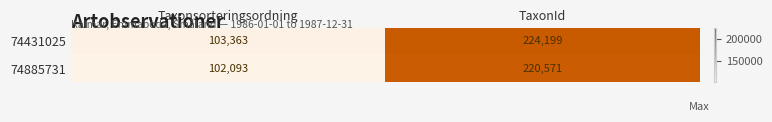

At which category is the sum across all series the highest?

TaxonId